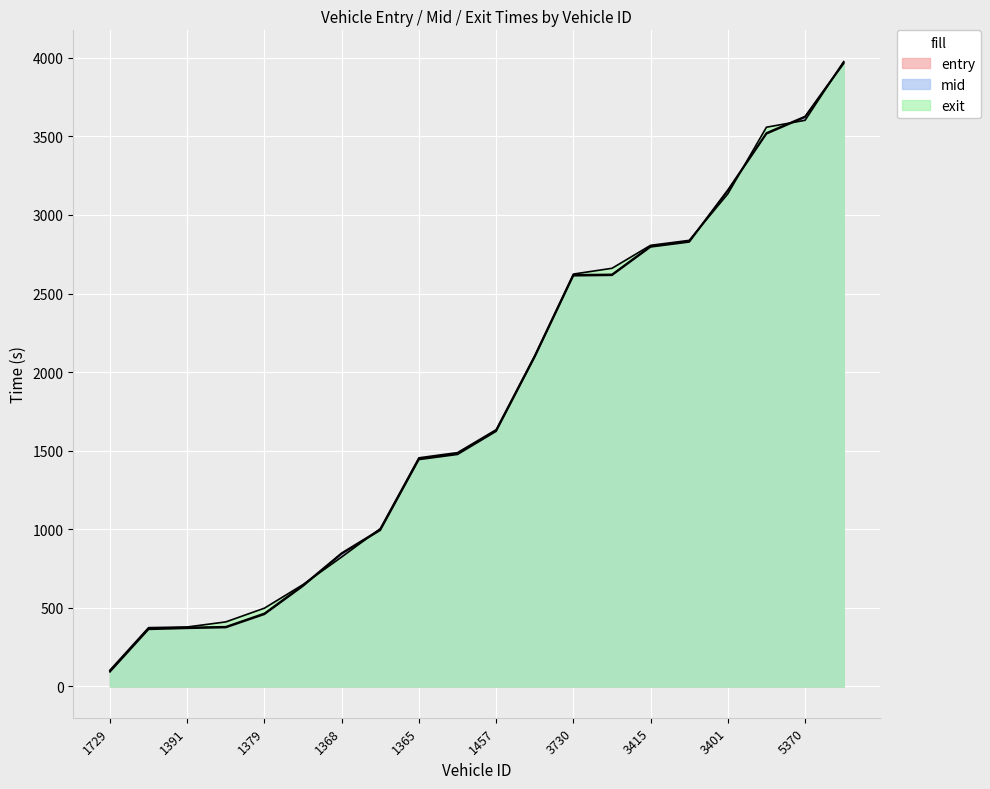

Reading left to right, list all the values displayed in this chart.

entry: 93.0	363.4	370.0	375.0	459.0	638.7	844.0	993.5	1443.7	1476.4	1623.5	2096.0	2613.1	2616.1	2796.3	2827.9	3153.8	3515.8	3622.2	3963.4
mid: 99.2	369.4	376.1	380.5	465.4	645.3	849.3	999.5	1450.0	1481.3	1629.3	2101.3	2619.2	2622.1	2802.3	2833.1	3159.5	3522.4	3627.1	3970.3
exit: 103.9	374.4	378.6	410.9	498.4	648.4	823.8	1004.5	1454.8	1488.0	1633.8	2105.8	2623.9	2660.7	2806.8	2838.4	3134.3	3558.3	3602.2	3975.8